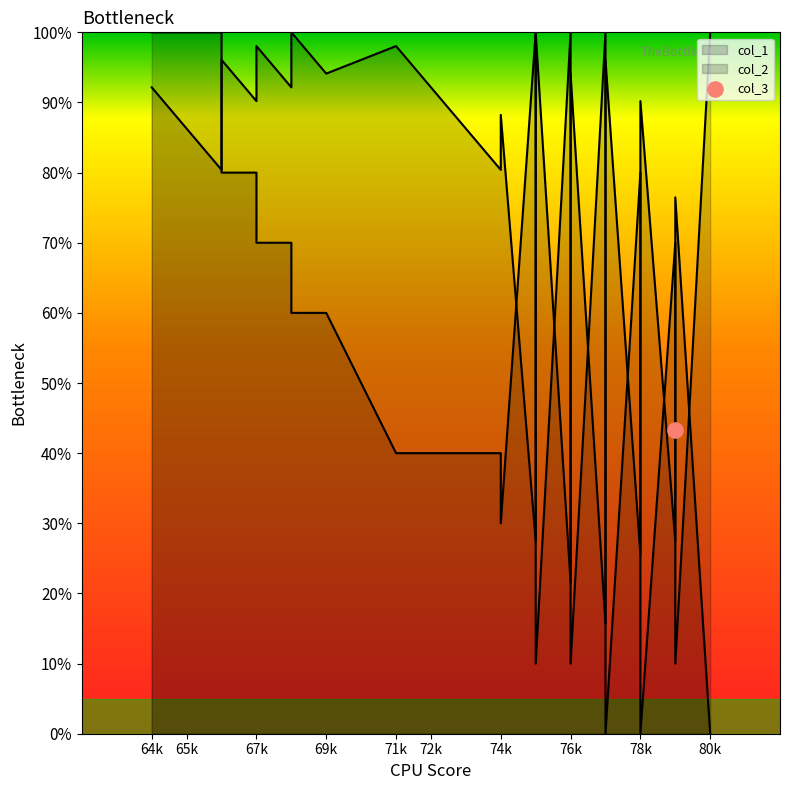

At how many categories does at least one series exceed 12?

40